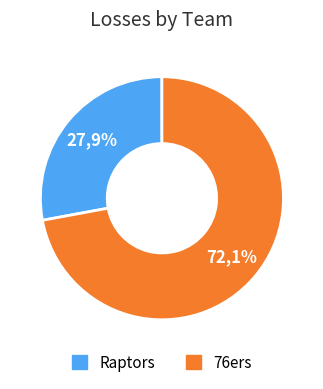

To the nearest percent, what is the difference between the Raptors and 76ers slice percentages?

44%